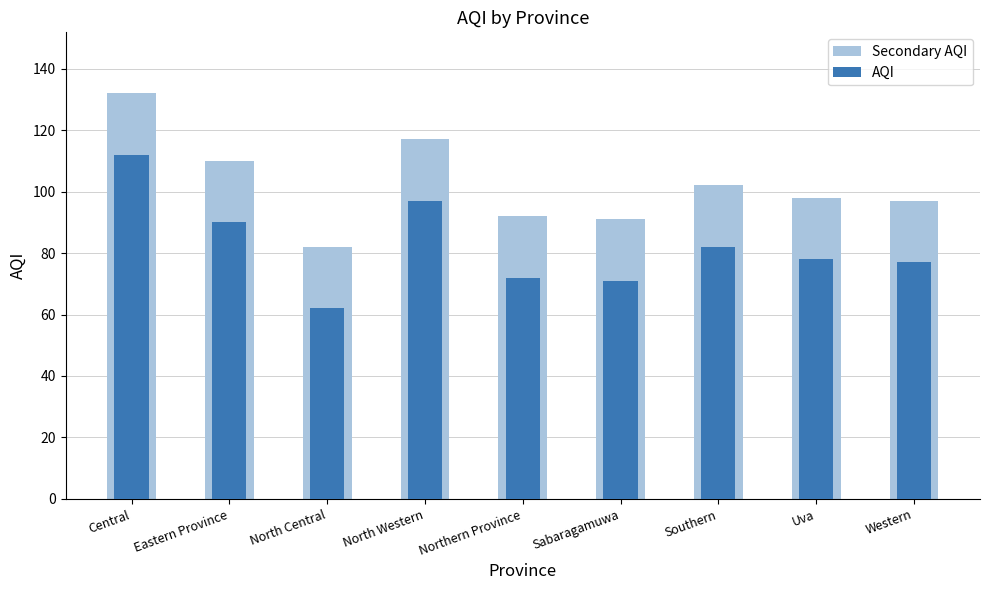

Which series has the largest total across all categories?

Secondary AQI